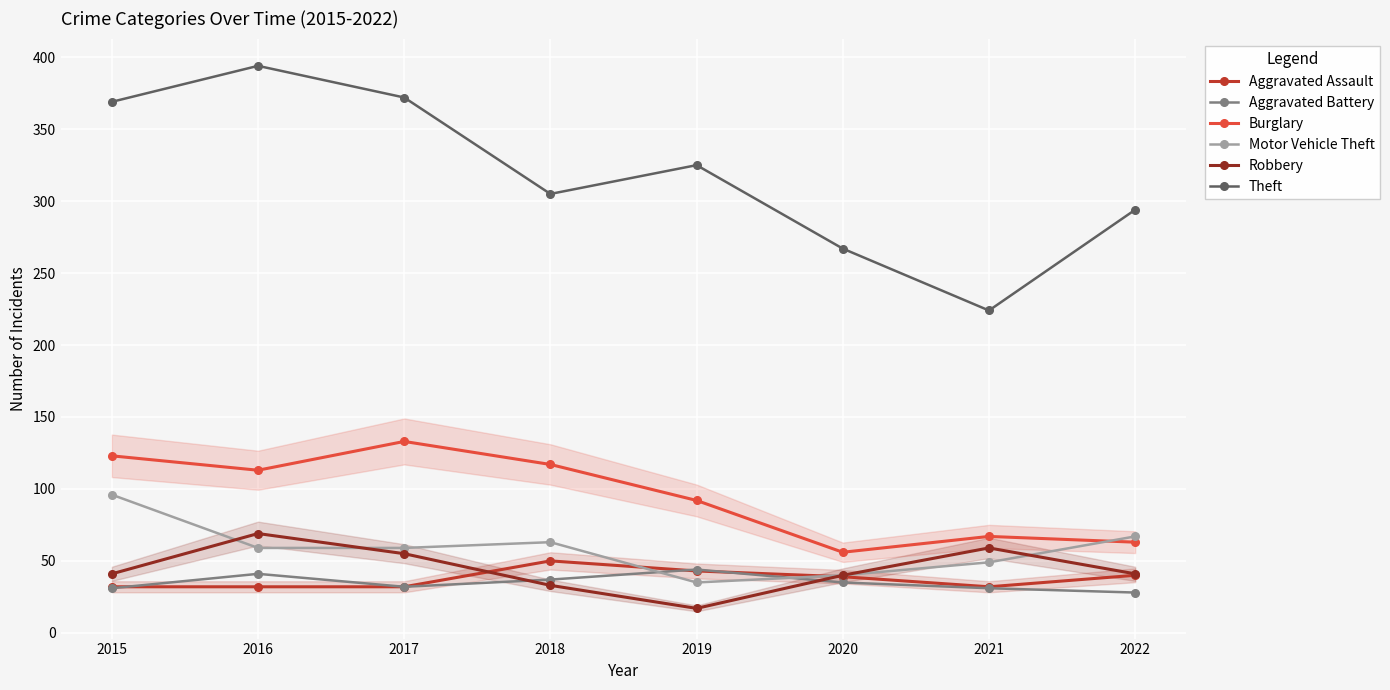

Is it true that Burglary equals 123 at 2015?

True